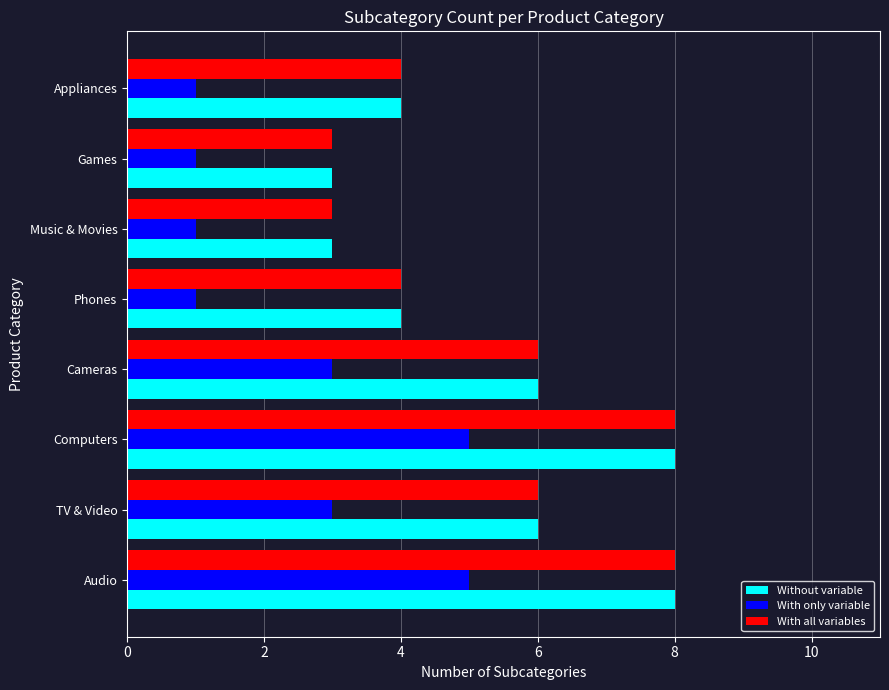

What is the difference between the highest and lowest values at Computers?

3